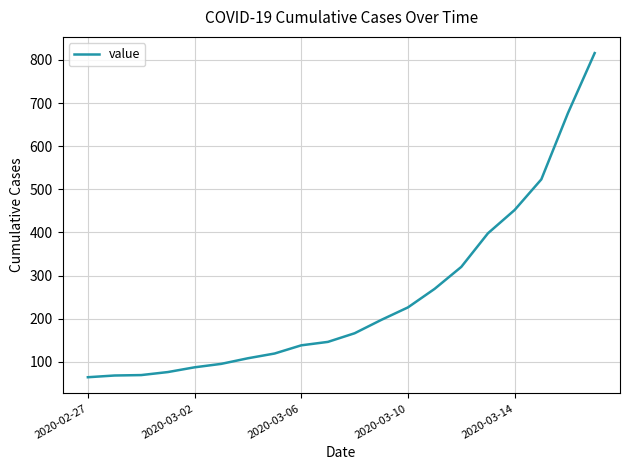

What is the minimum value shown in the chart?

64